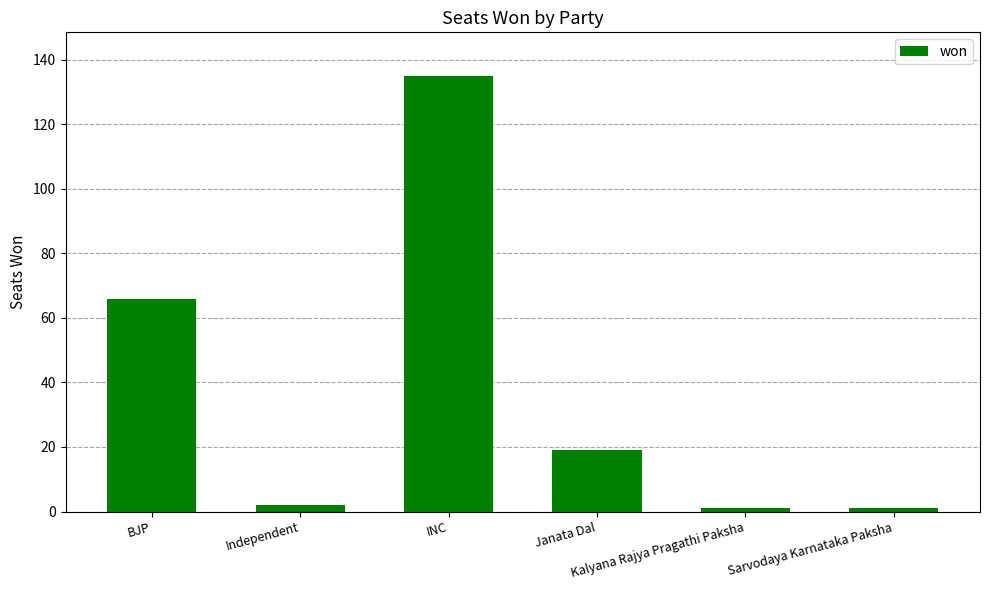

What is the difference between the values at Independent and BJP?

64